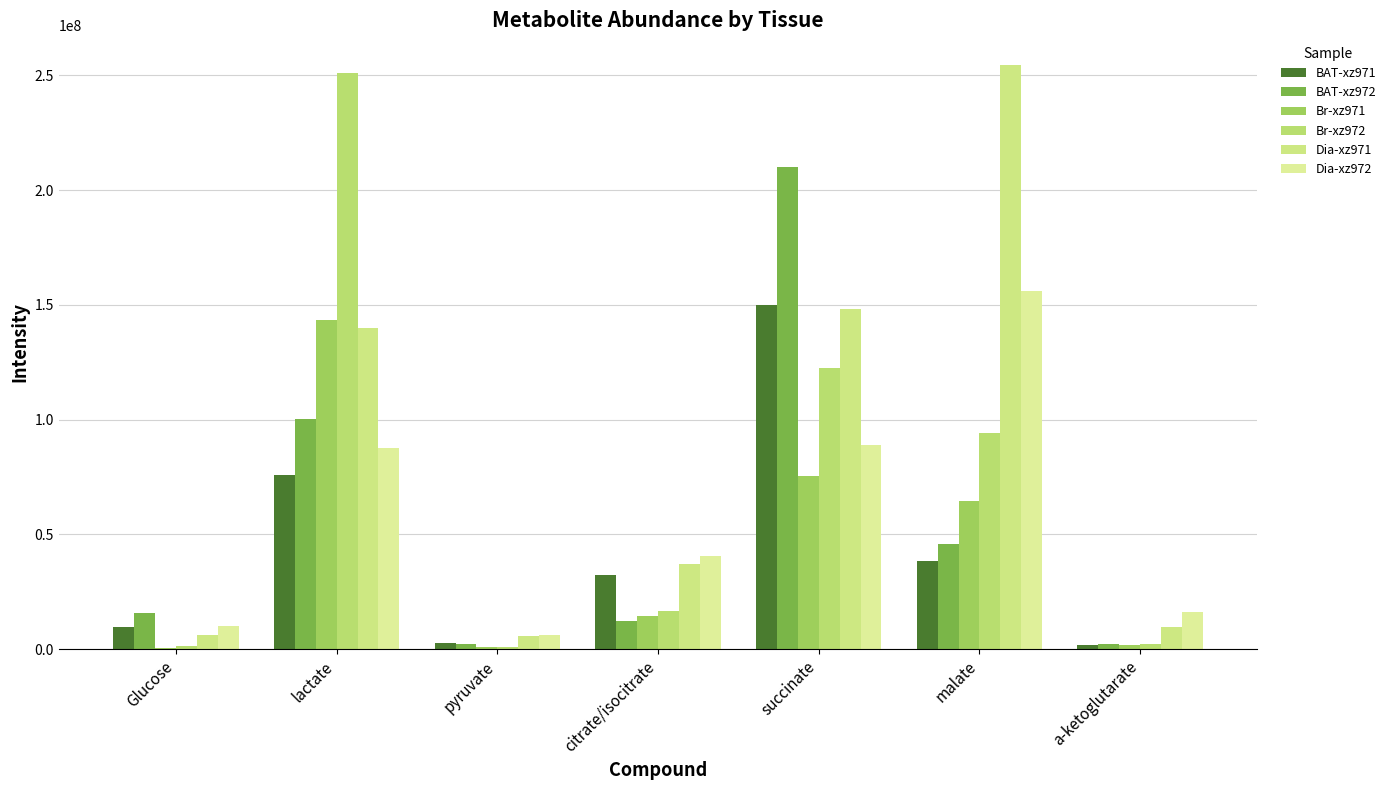

What is the label of the 7th bar from the right?

Glucose